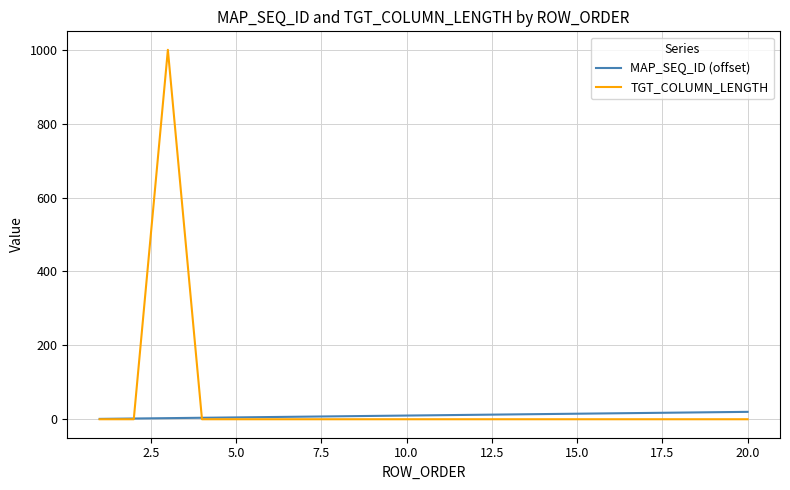

Rank the series by their maximum value, from highest to lowest.

TGT_COLUMN_LENGTH, MAP_SEQ_ID (offset)